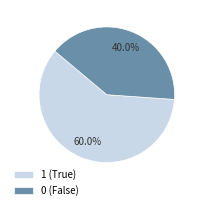

Approximately how many times larger is the value at 1 compared to 0?

1.5